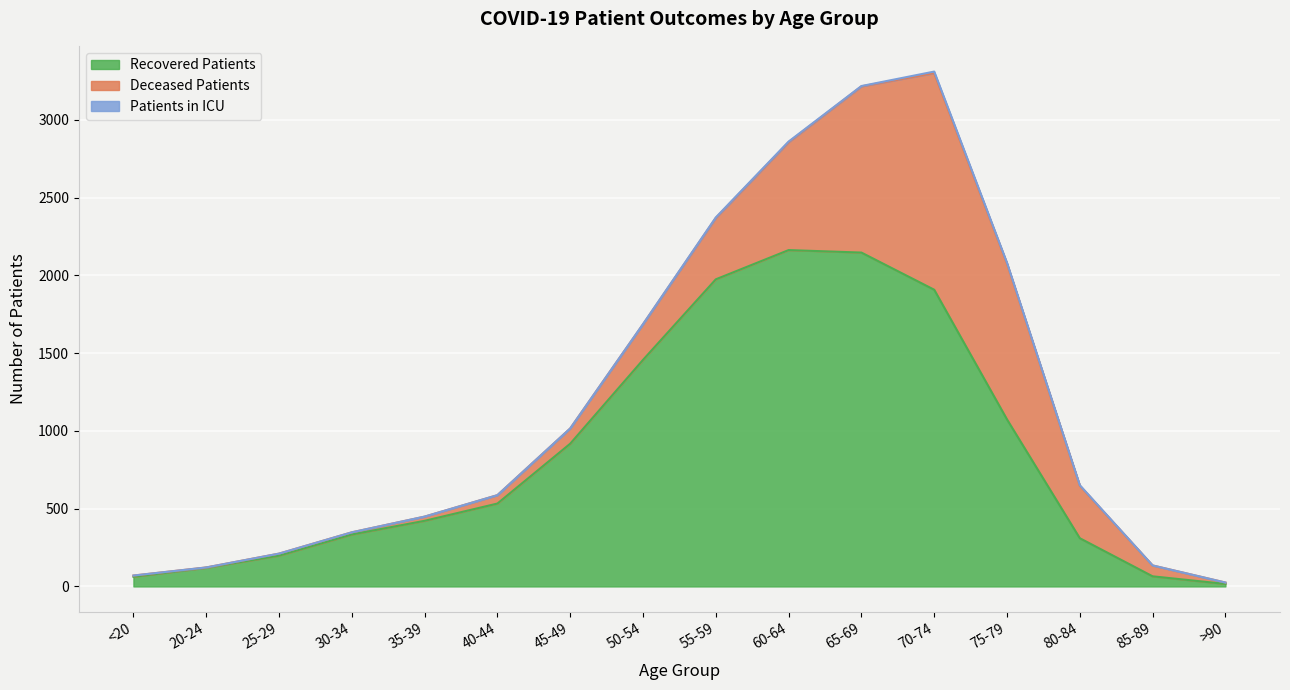

True or false: patients_in_icu and recovered_patients intersect in this chart.

False